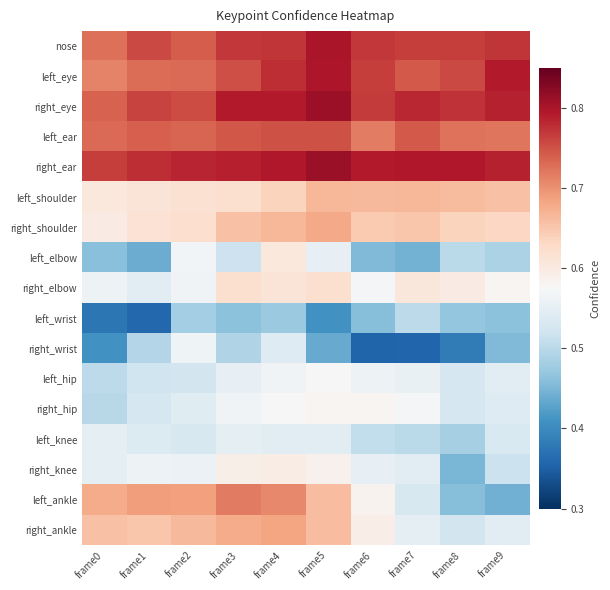

What is the total value across all series at frame1?

10.3